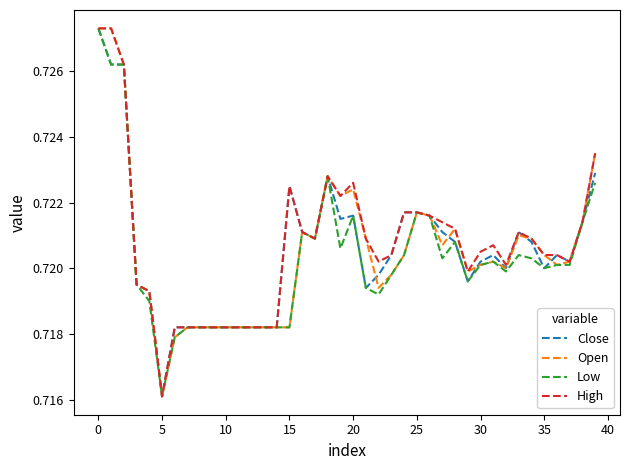

At which category is the sum across all series the highest?

0